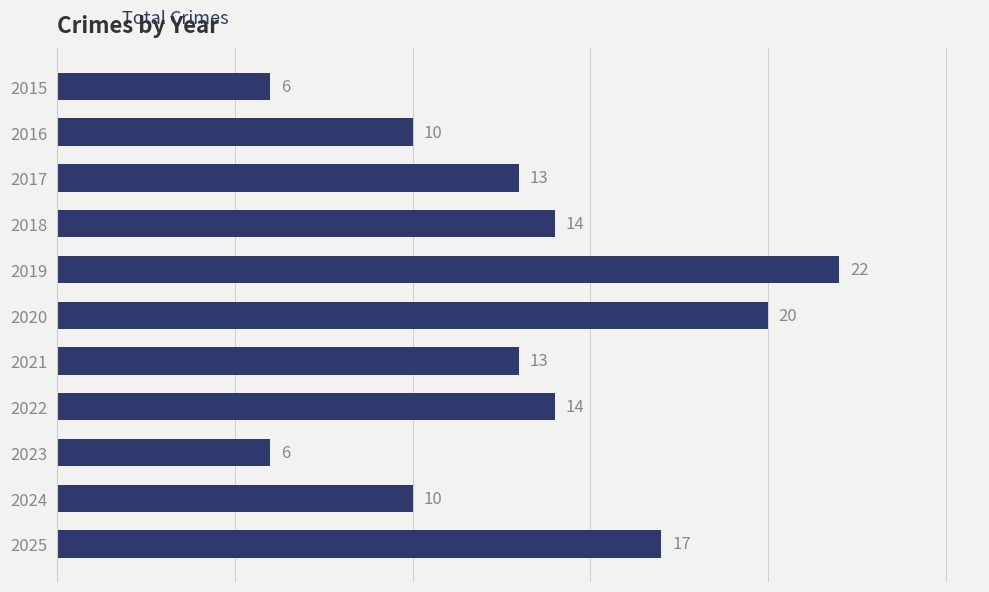

What is the difference between the maximum and minimum values?

16